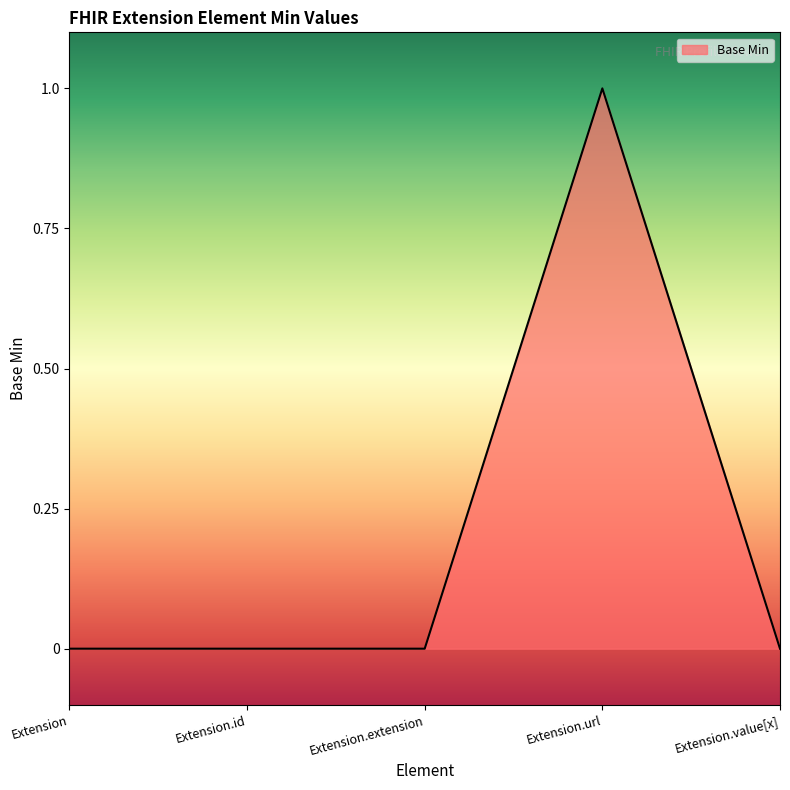

Which category has the highest value across all series?

Extension.url